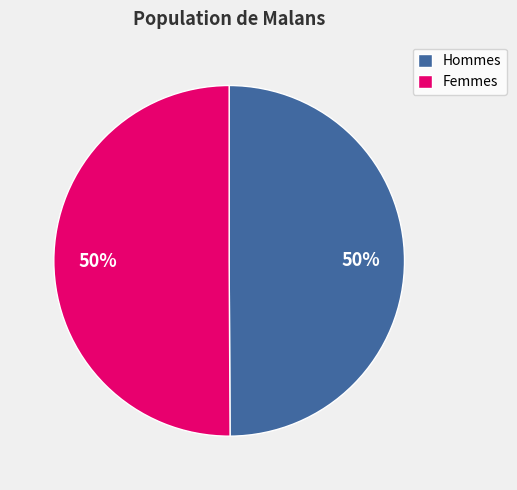

To the nearest percent, what portion does Hommes represent?

50%